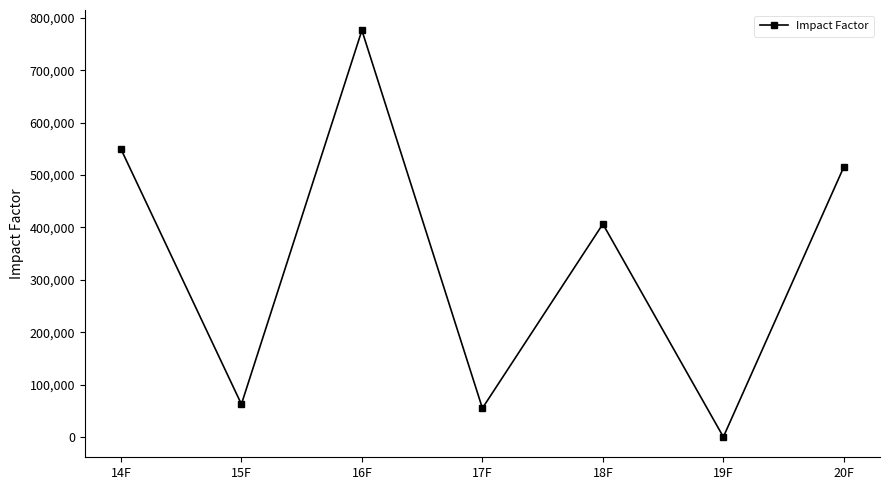

List the labels in order of value, largest first.

16F, 14F, 20F, 18F, 15F, 17F, 19F